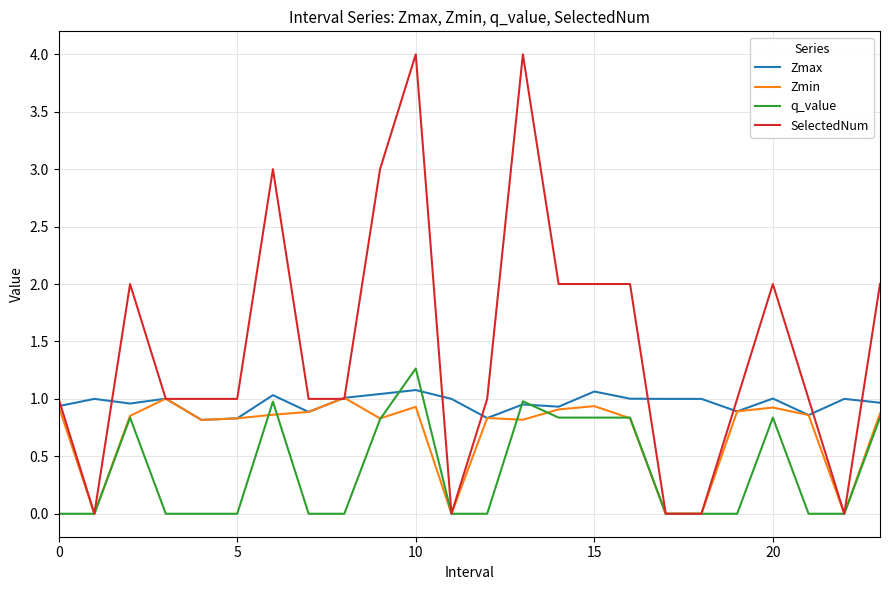

List the series in order of their overall mean, lowest first.

q_value, Zmin, Zmax, SelectedNum